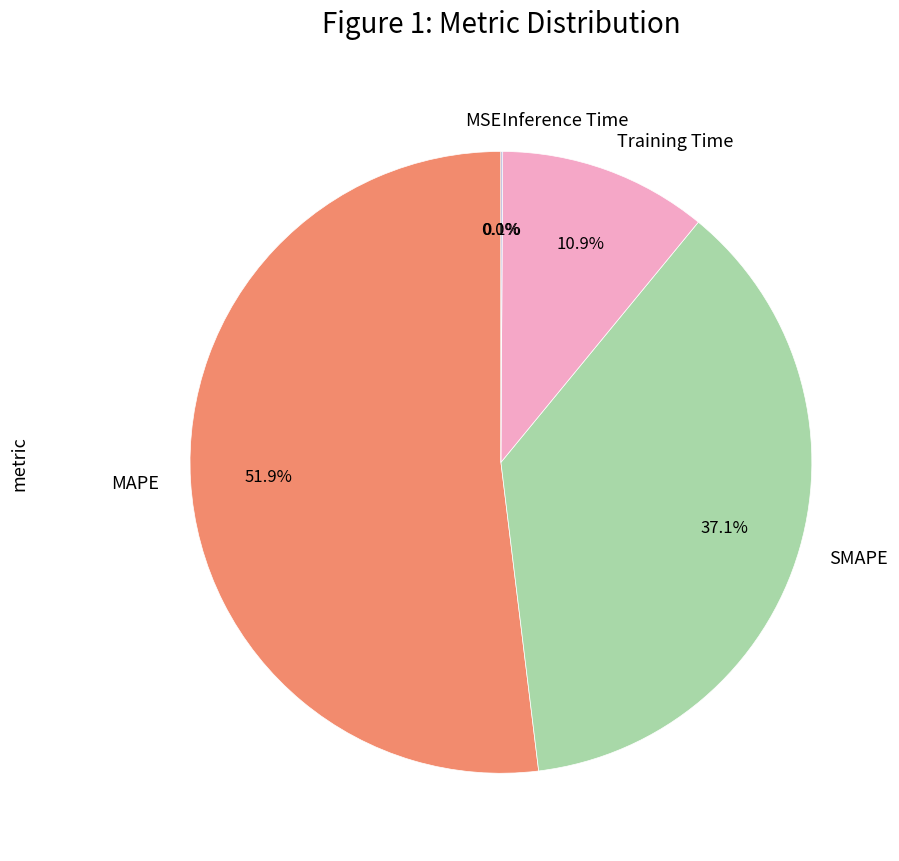

The MAPE slice represents 45% of the pie. True or false?

False